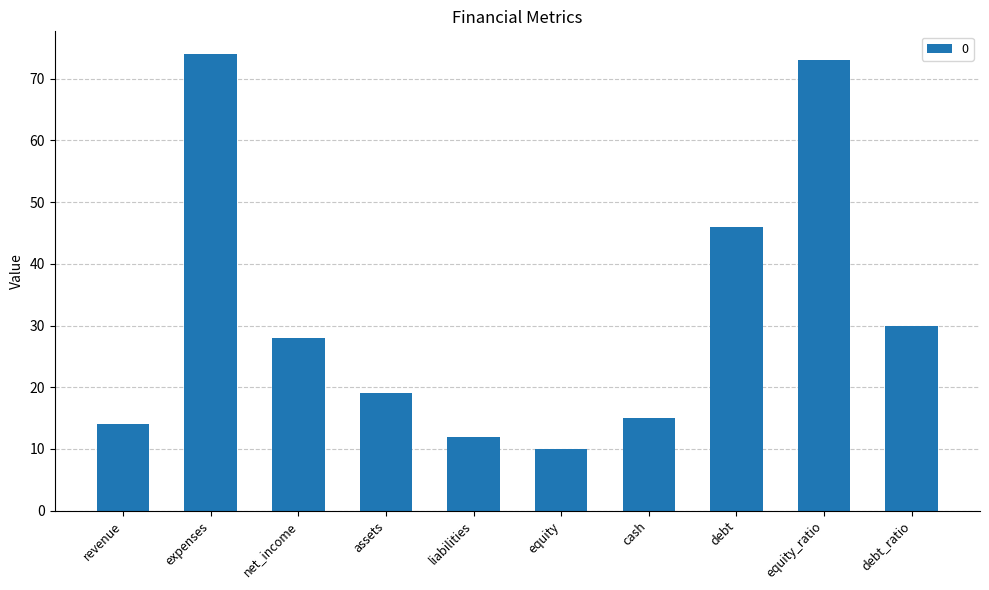

Reading right to left, what are all the values shown in this chart?

30	73	46	15	10	12	19	28	74	14